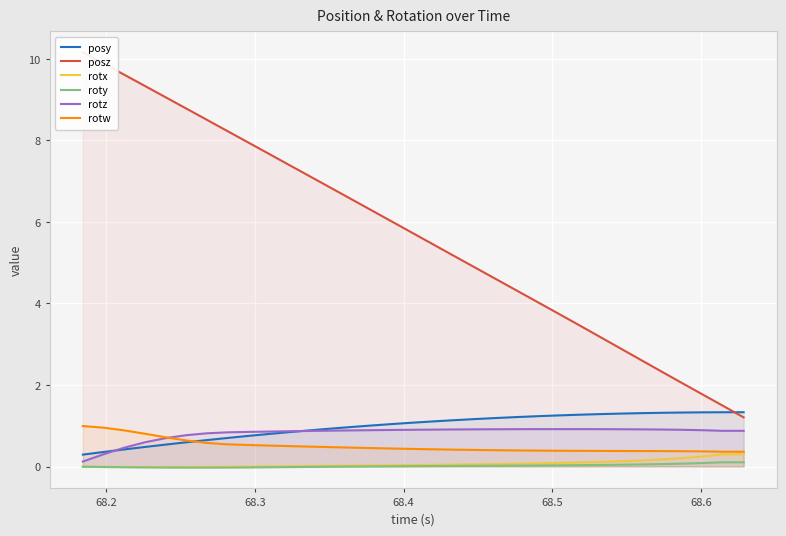

What is the highest value of the posy series?

1.3